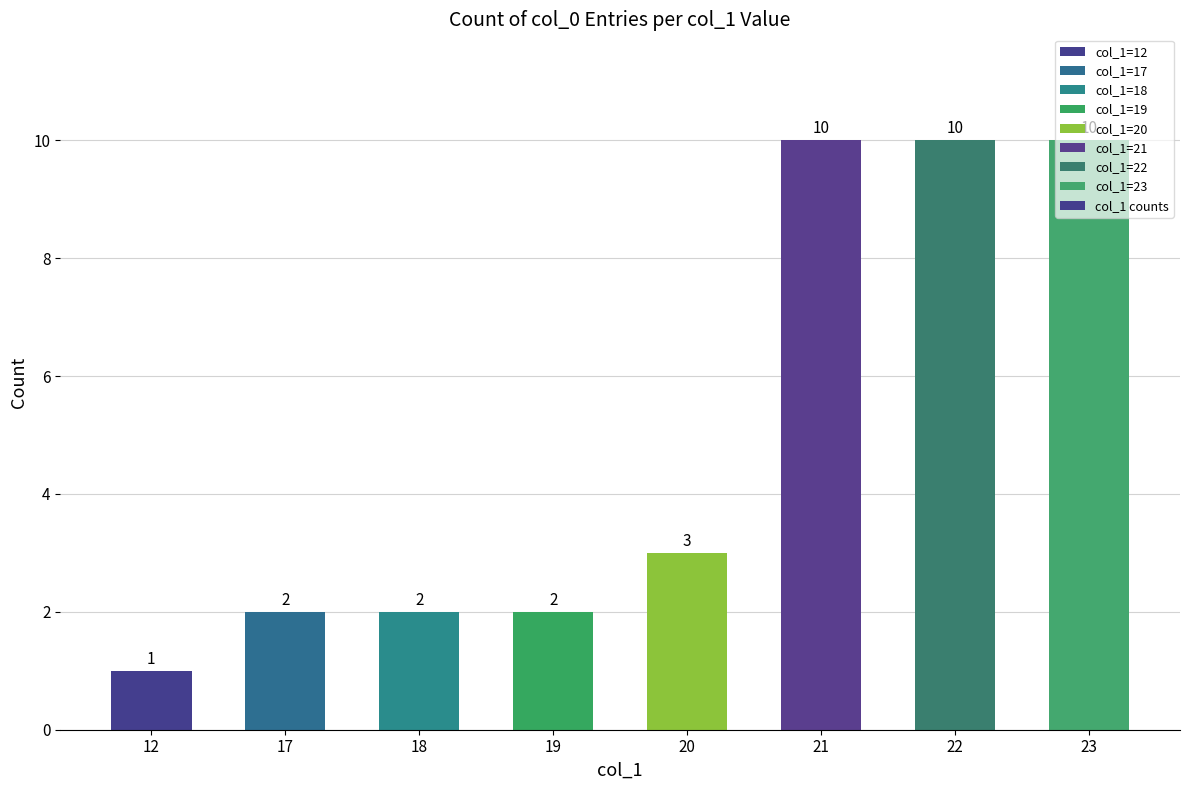

What is the change in value from 19 to 23?

+8